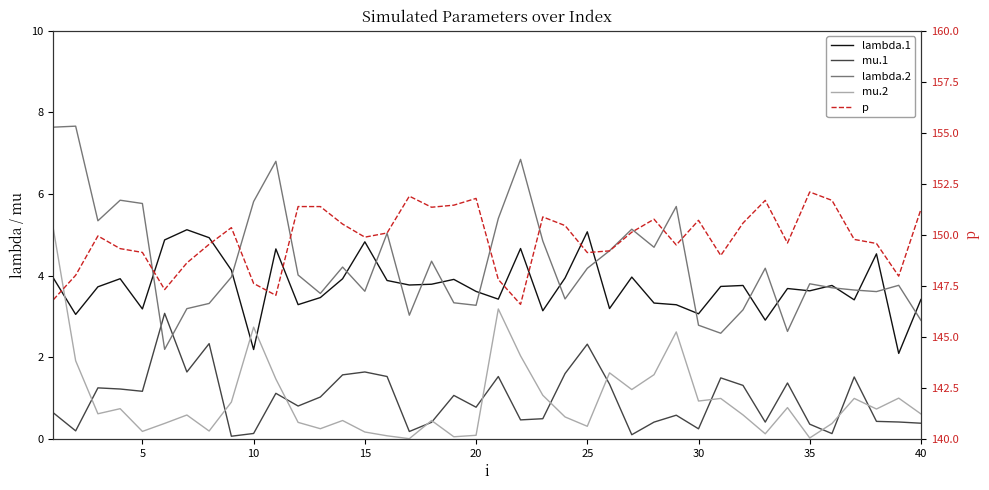

True or false: lambda.2 and p cross at least once.

False